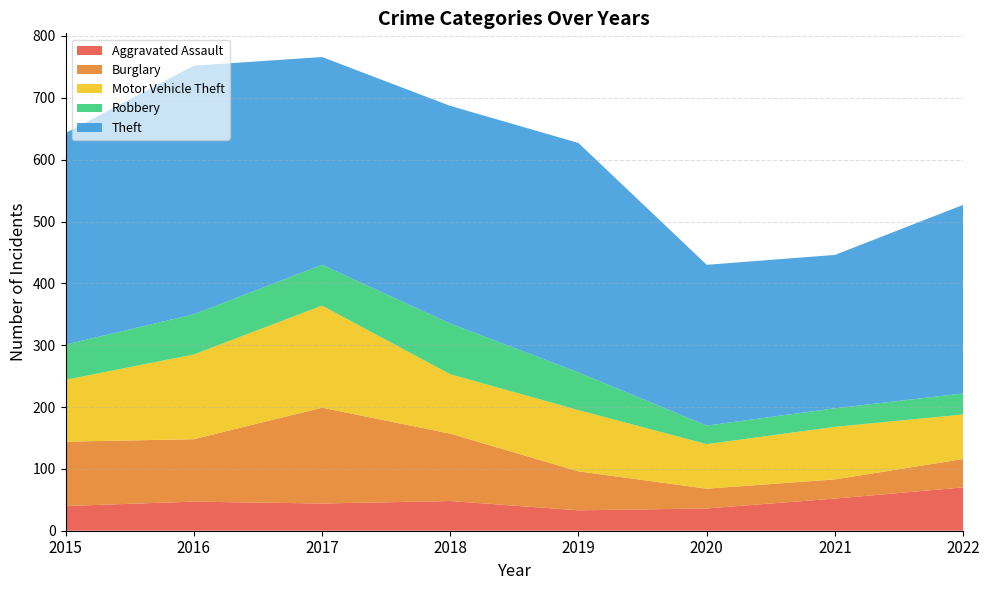

What is the difference between the Robbery values at 2021 and 2016?

35